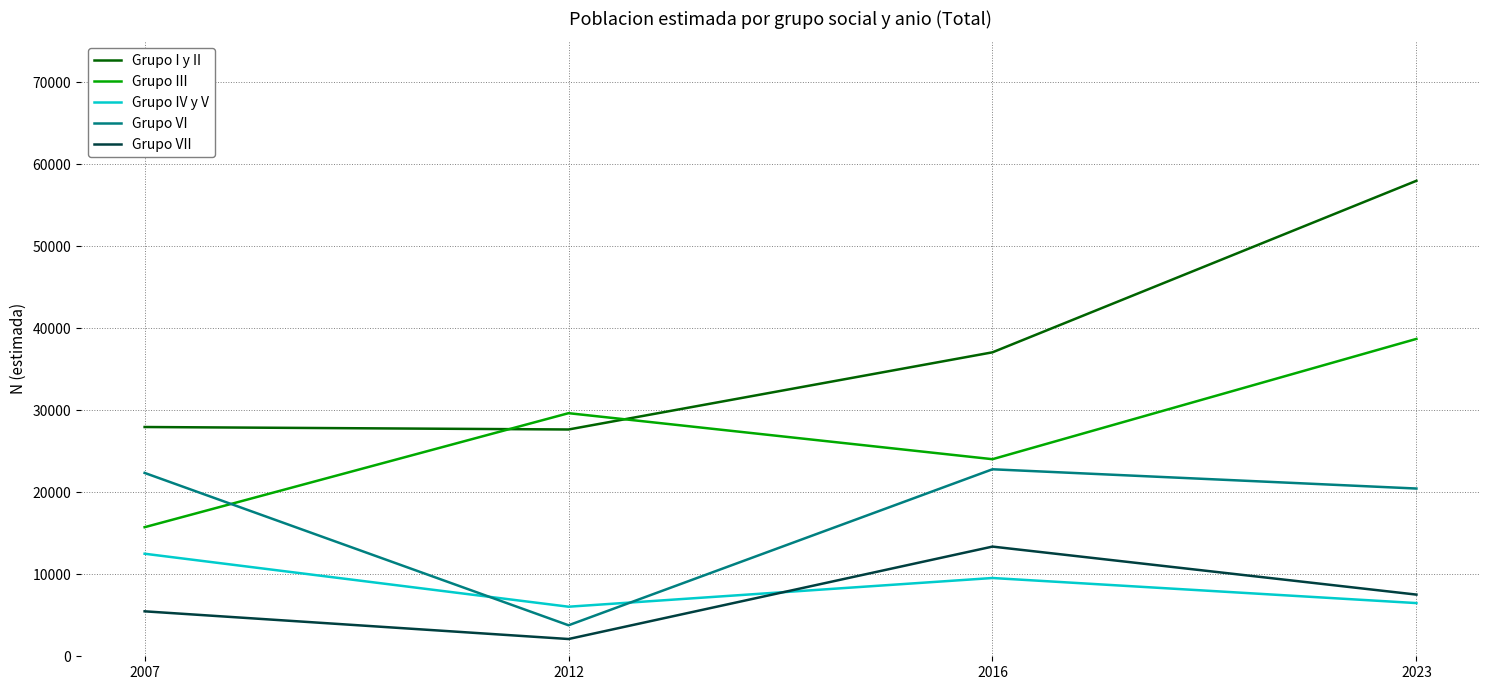

True or false: Grupo IV y V and Grupo VII cross at least once.

True